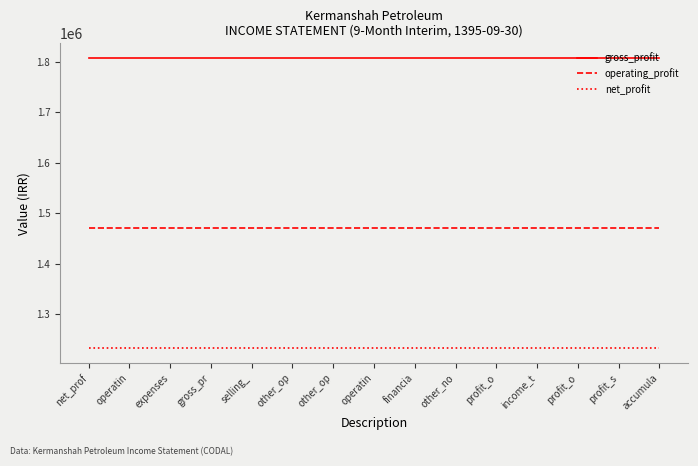

How many lines are shown in the chart?

3